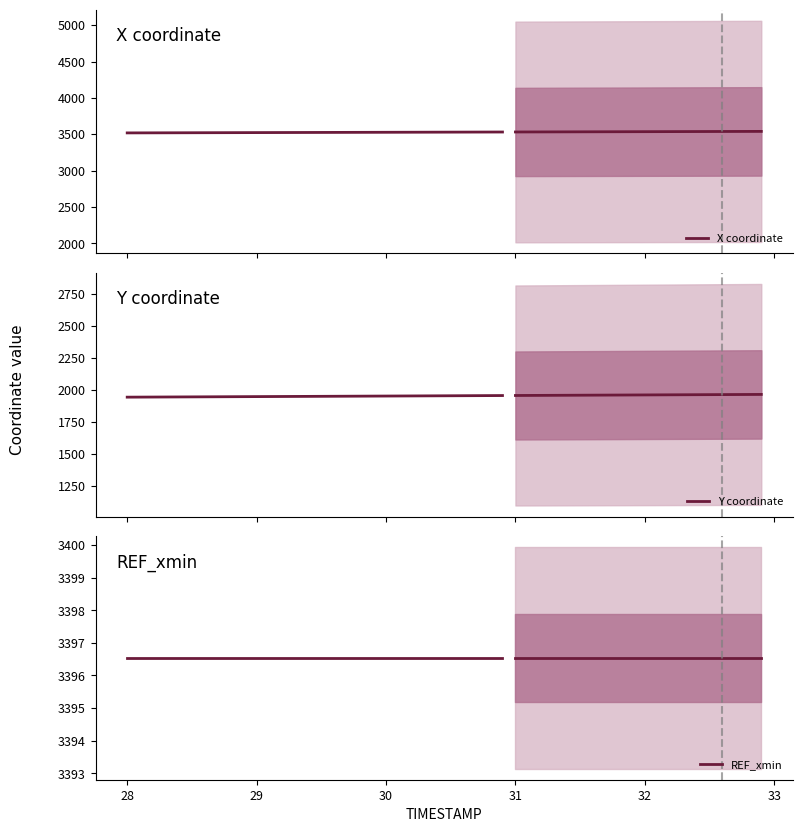

How many categories are shown in the chart?

30